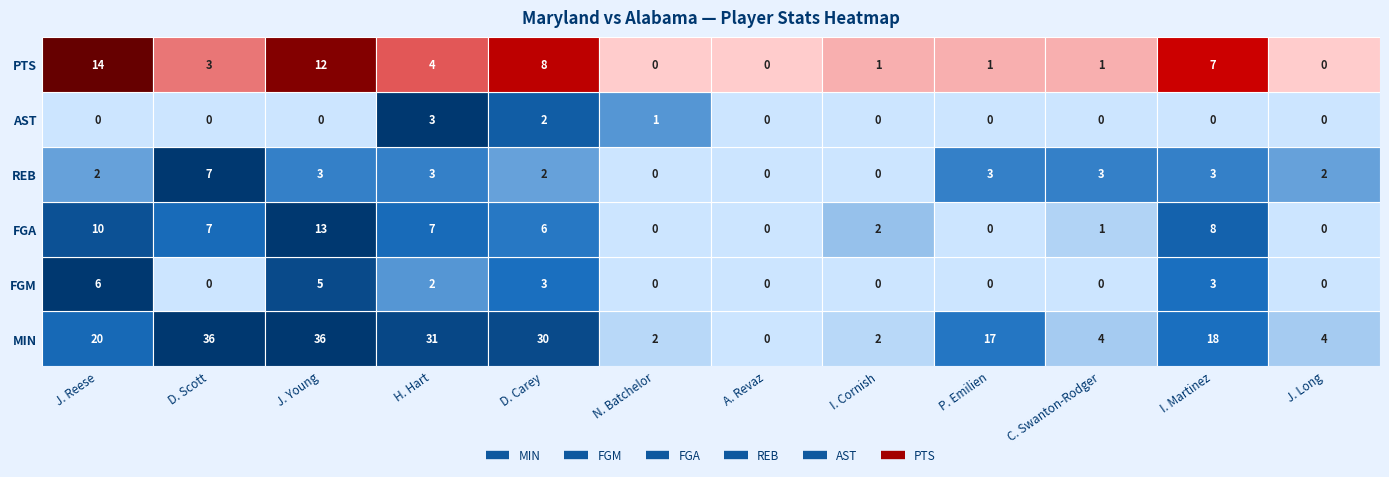

True or false: FGA has a value of 7 at D. Scott.

True